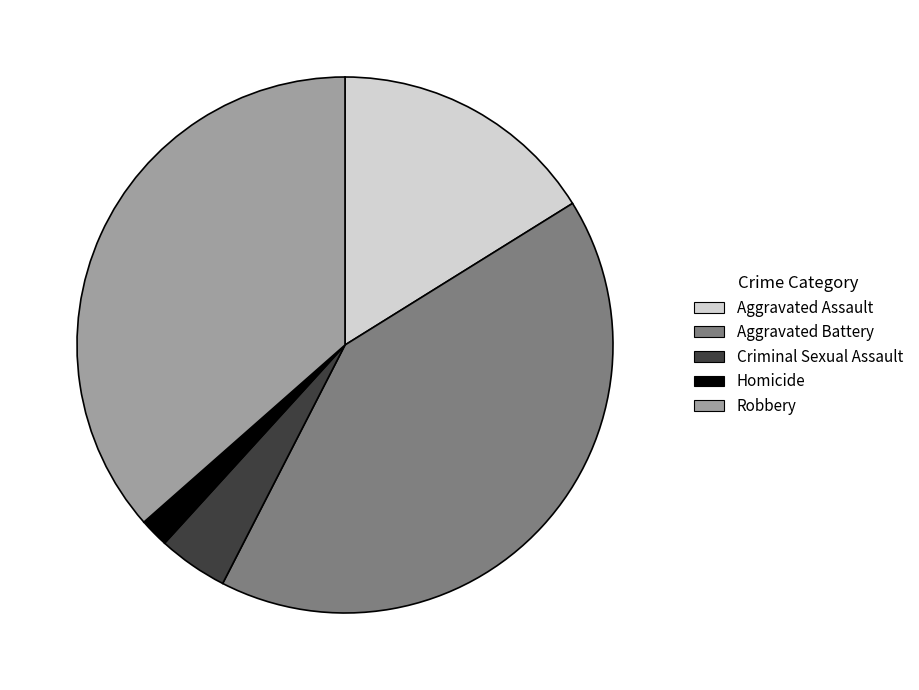

Does Robbery represent more than half of the total?

No